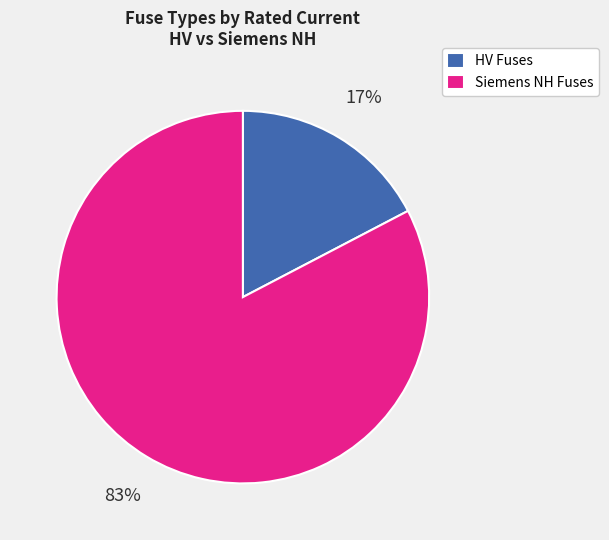

Is it true that HV Fuses is 23% of the pie?

False